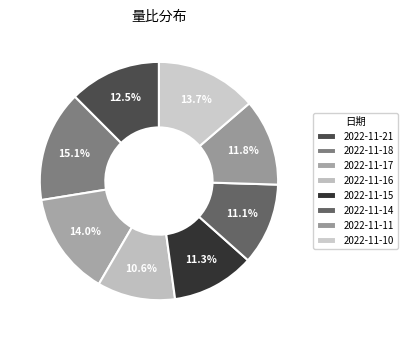

To the nearest percent, what is the combined percentage of 2022-11-18 and 2022-11-10?

29%